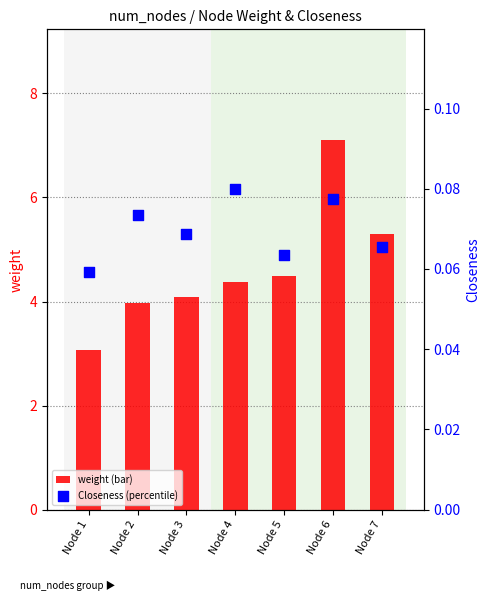

At which category is the sum across all series the highest?

Node 6